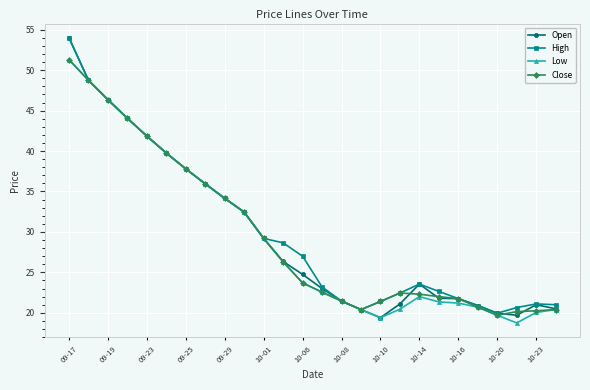

What is the maximum value for Open?

54.0